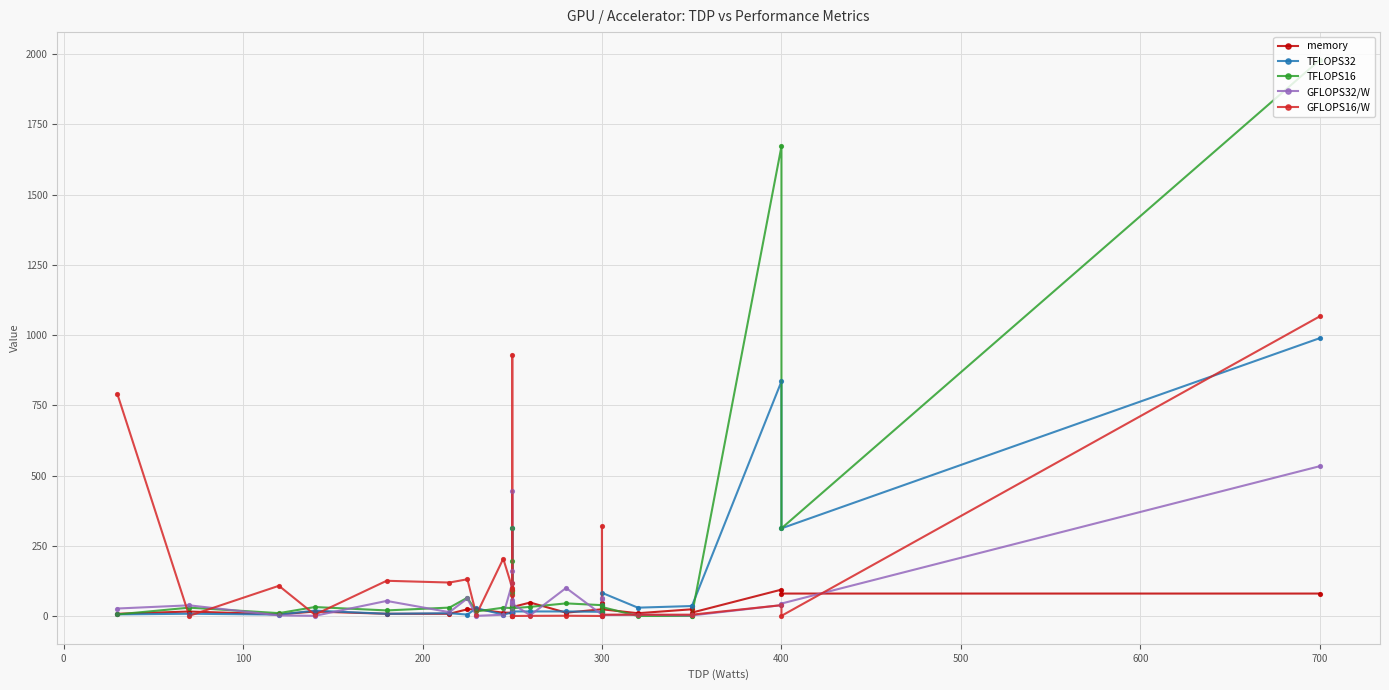

At which category is the sum across all series the highest?

700